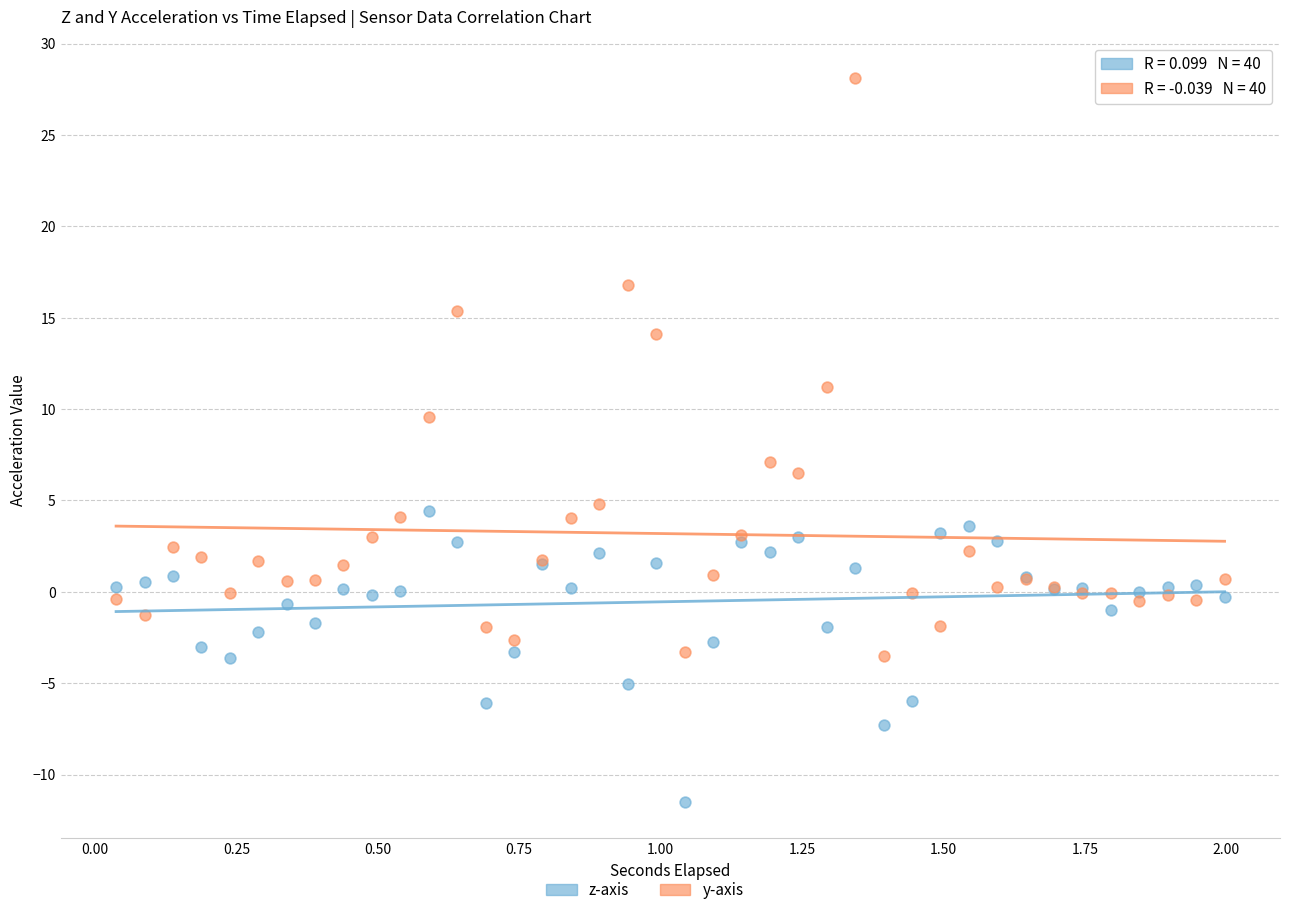

In the y-axis series, what Y value is closest to 12?

11.2